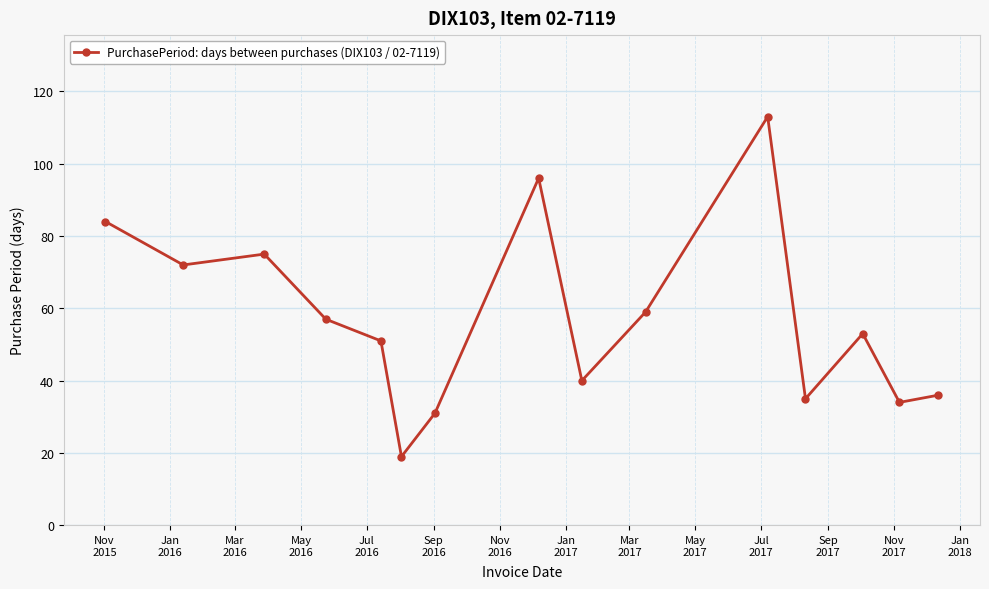

Does the chart display data point markers on the line(s)?

Yes